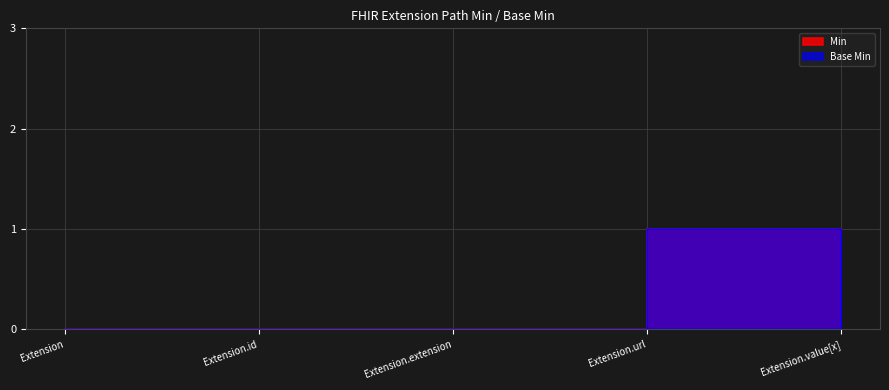

How many data points does each series have?

5